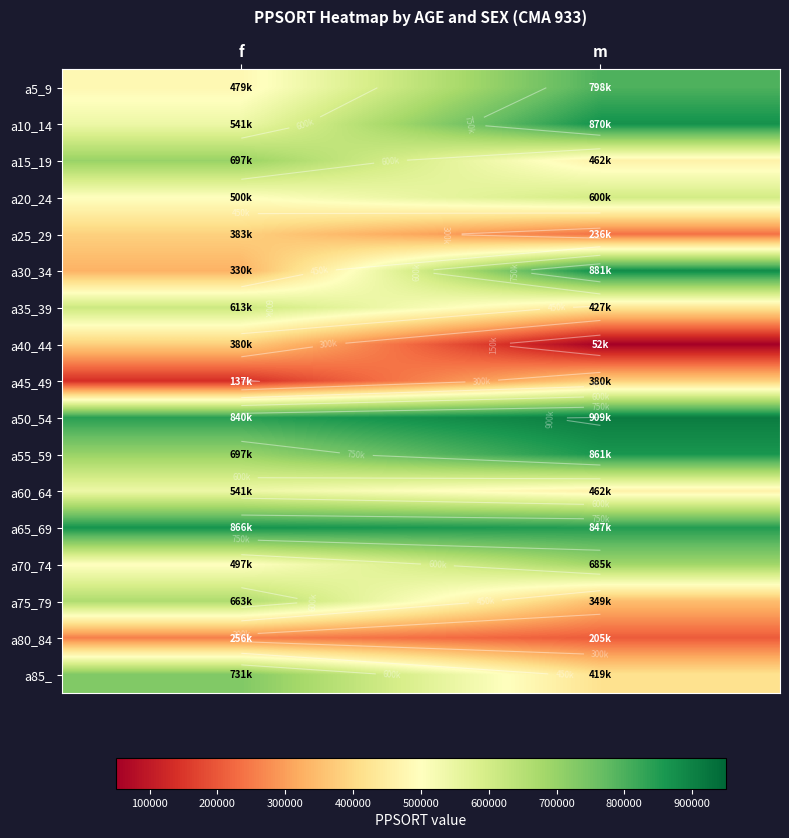

Rank the series by their maximum value, from highest to lowest.

a50_54, a30_34, a10_14, a65_69, a55_59, a5_9, a85_, a15_19, a70_74, a75_79, a35_39, a20_24, a60_64, a25_29, a40_44, a45_49, a80_84